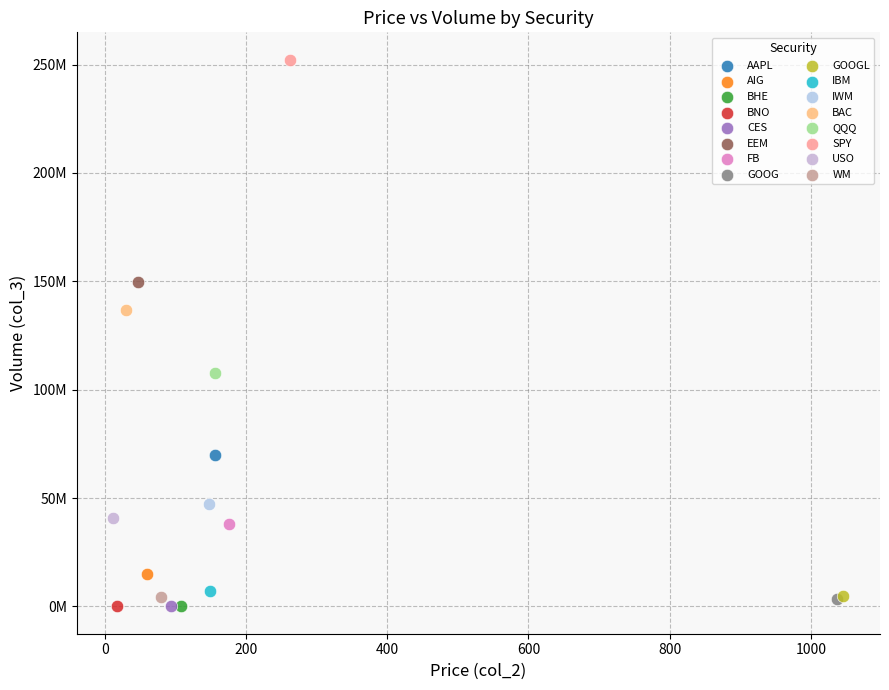

What are all the series names shown in the legend?

AAPL, AIG, BHE, BNO, CES, EEM, FB, GOOG, GOOGL, IBM, IWM, BAC, QQQ, SPY, USO, WM